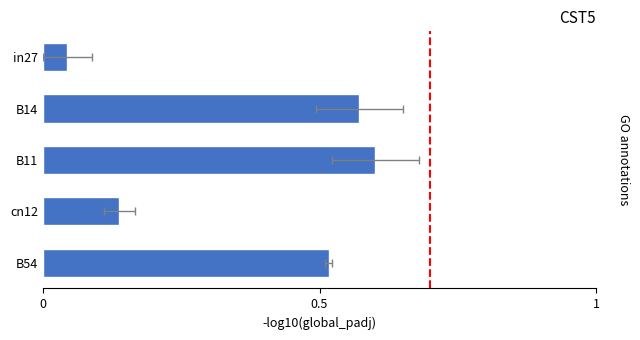

What position from the right is cn12?

2